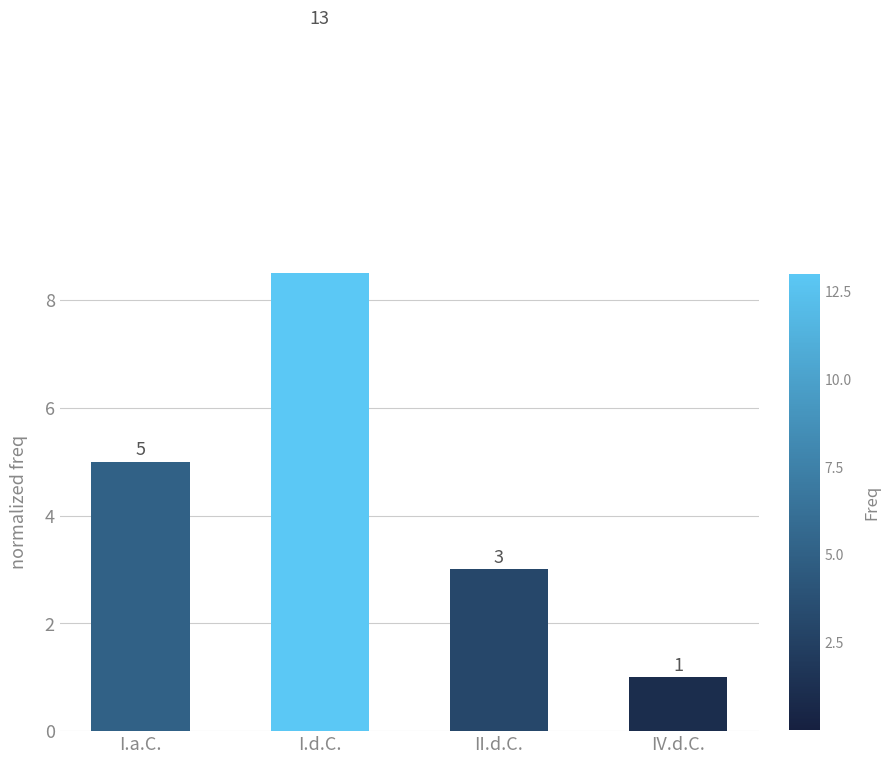

True or false: the data shows 7 at I.a.C..

False